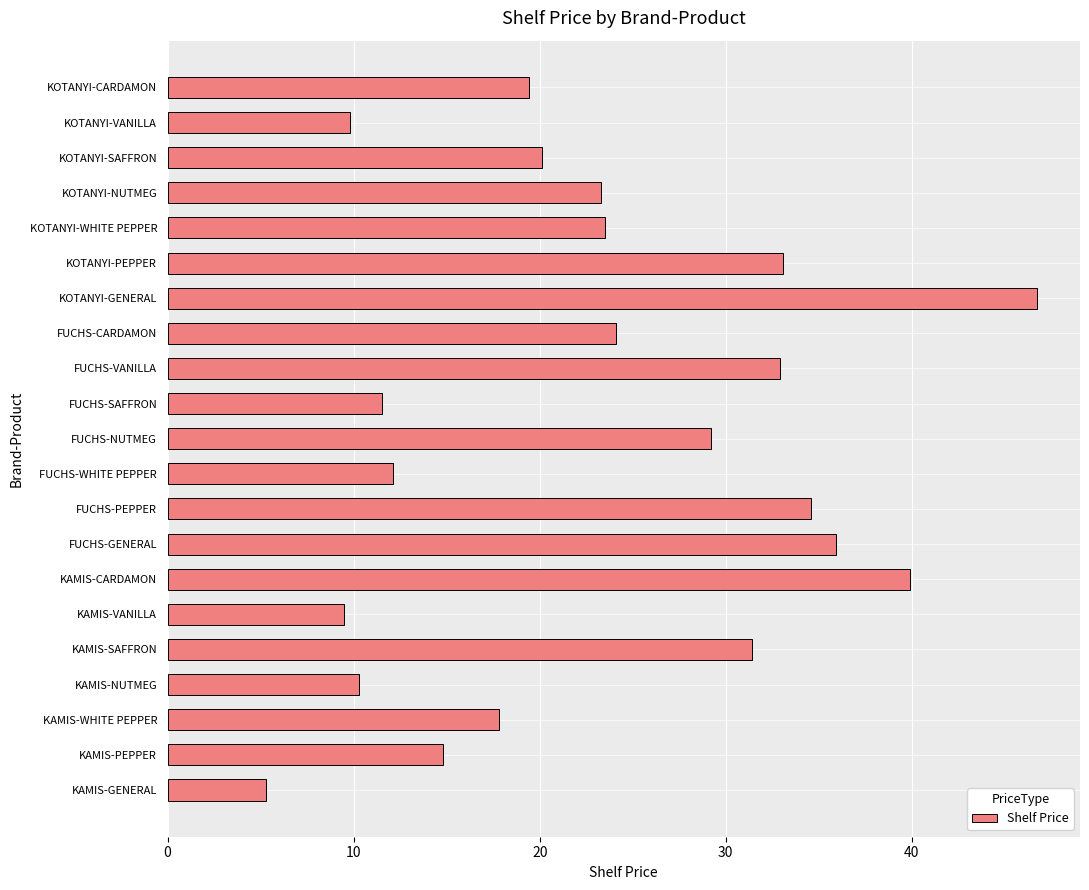

What is the greatest value displayed?

46.7